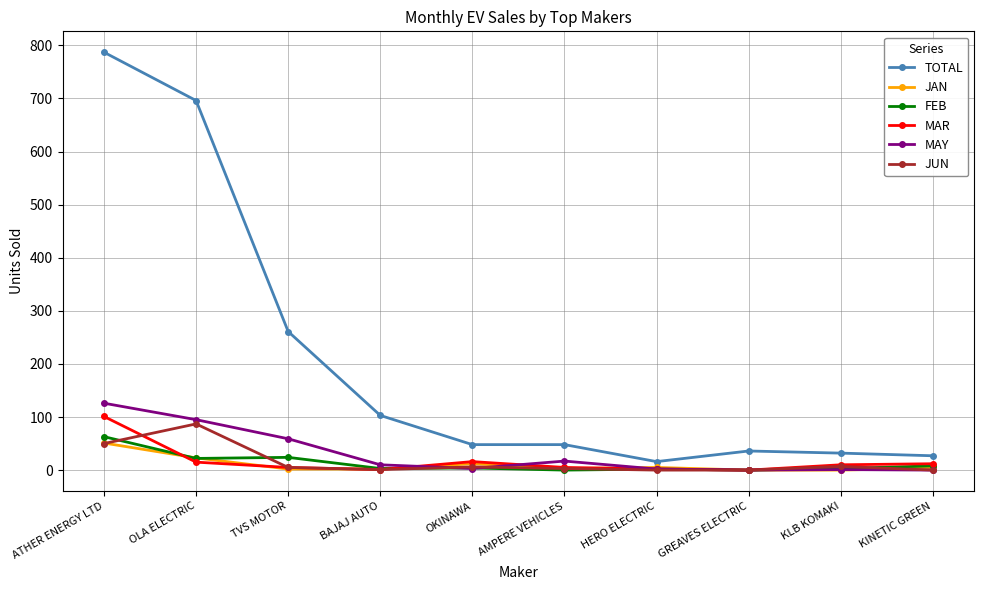

Where is TOTAL nearest to the value 401?

TVS MOTOR